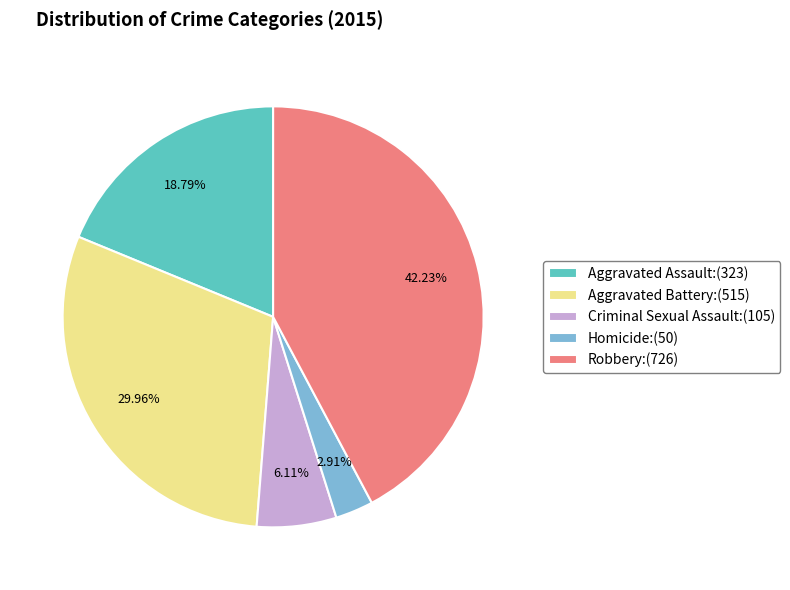

What percentage is NOT represented by Aggravated Battery?

70.0%